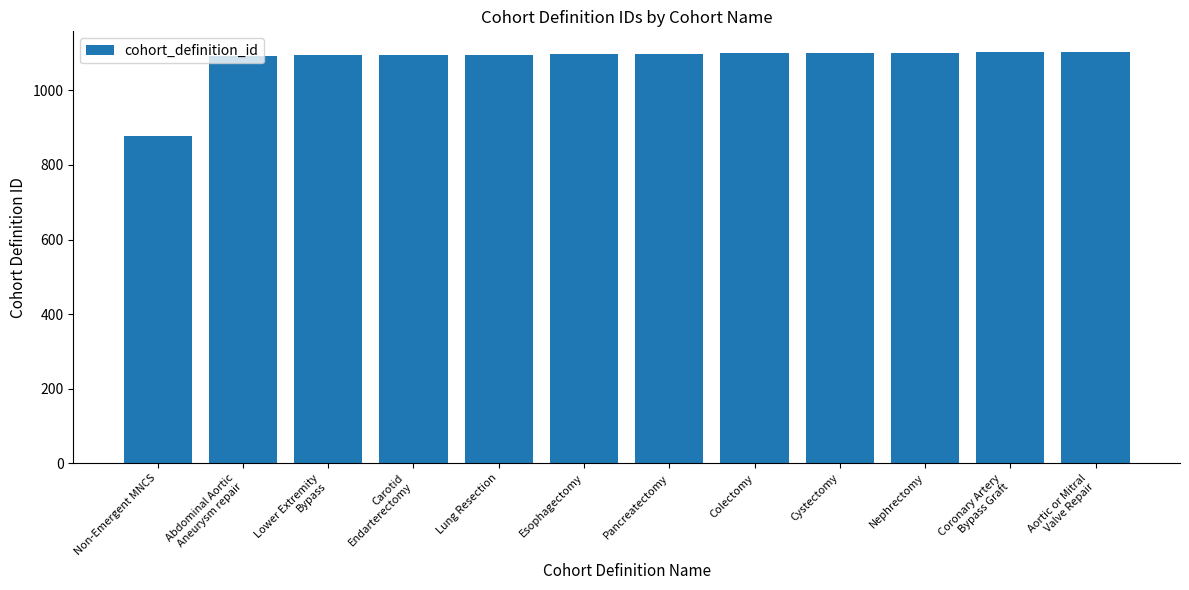

Which category has the lowest value across all series?

Non-Emergent MNCS